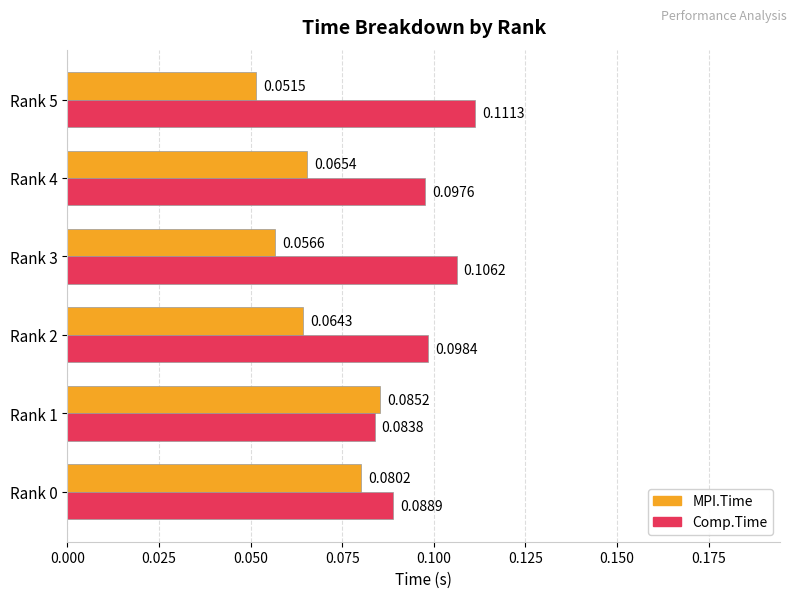

At which label does MPI.Time reach its minimum?

Rank 5